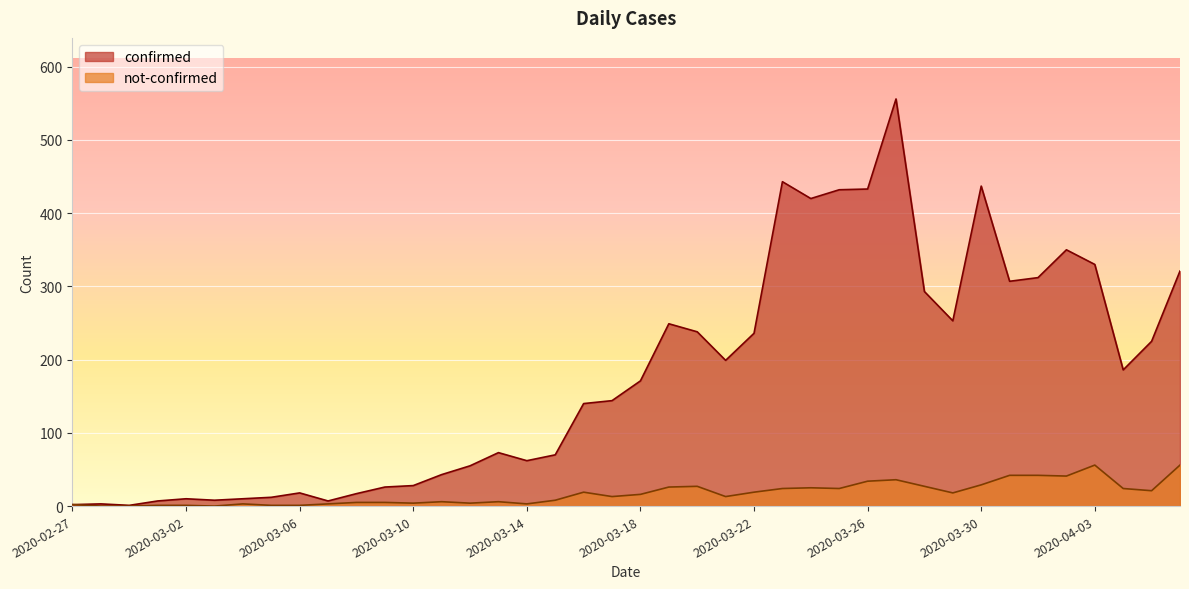

Rank the series by their average value, from lowest to highest.

not-confirmed, confirmed